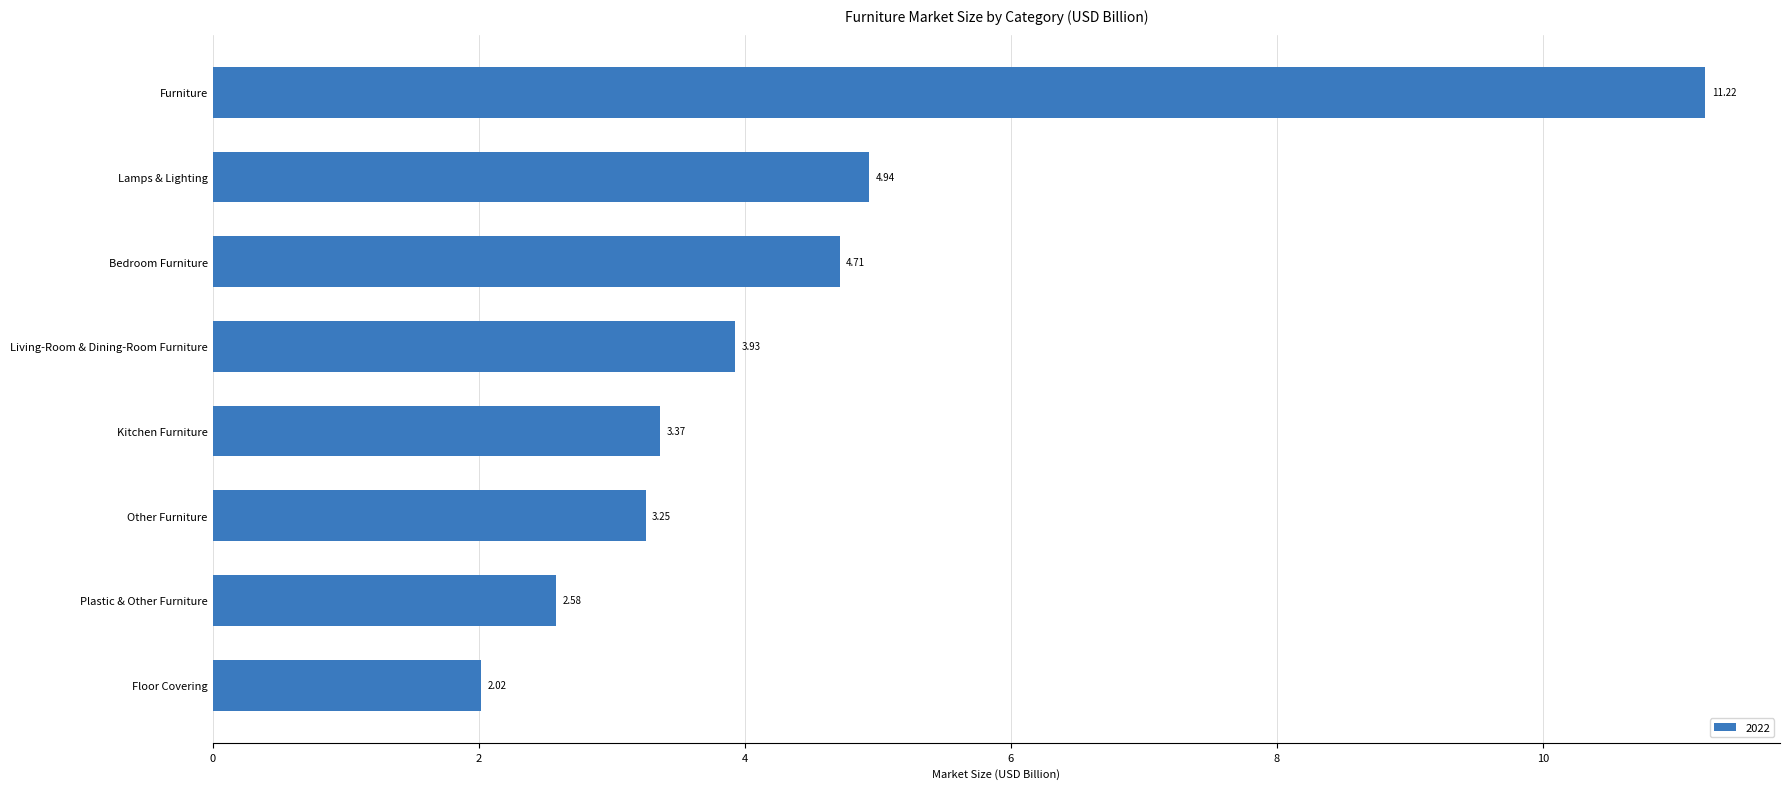

At which category does the chart reach its minimum across all series?

Floor Covering